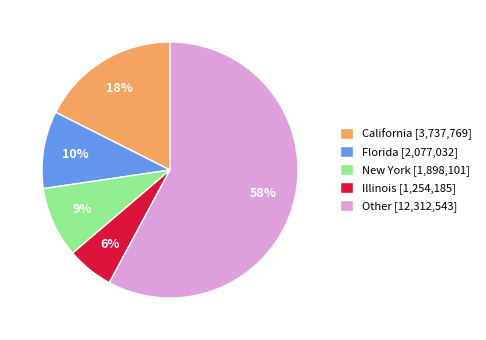

To the nearest percent, what is the average slice percentage?

20%